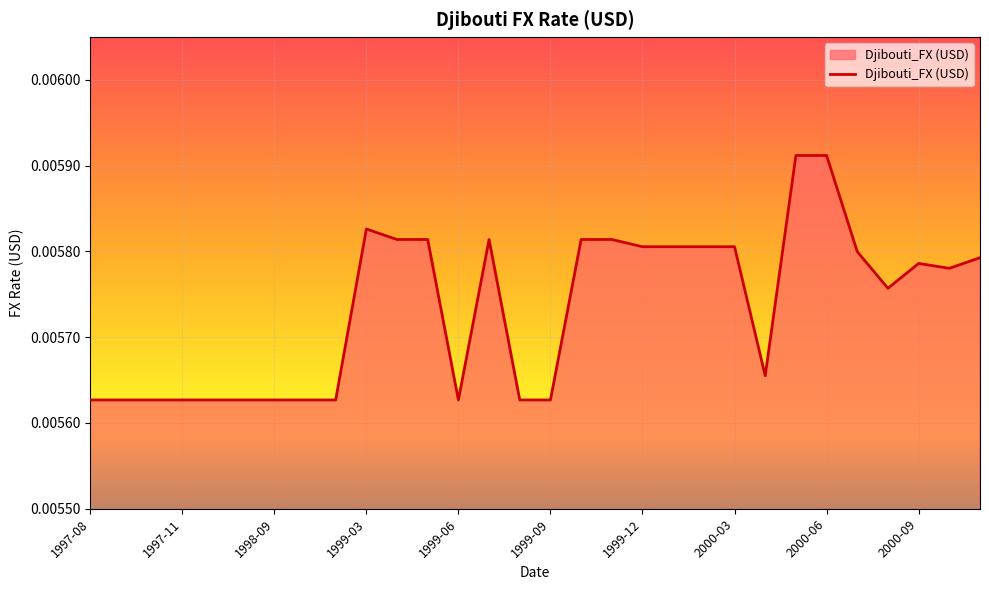

Where is the first local minimum?

1999-06